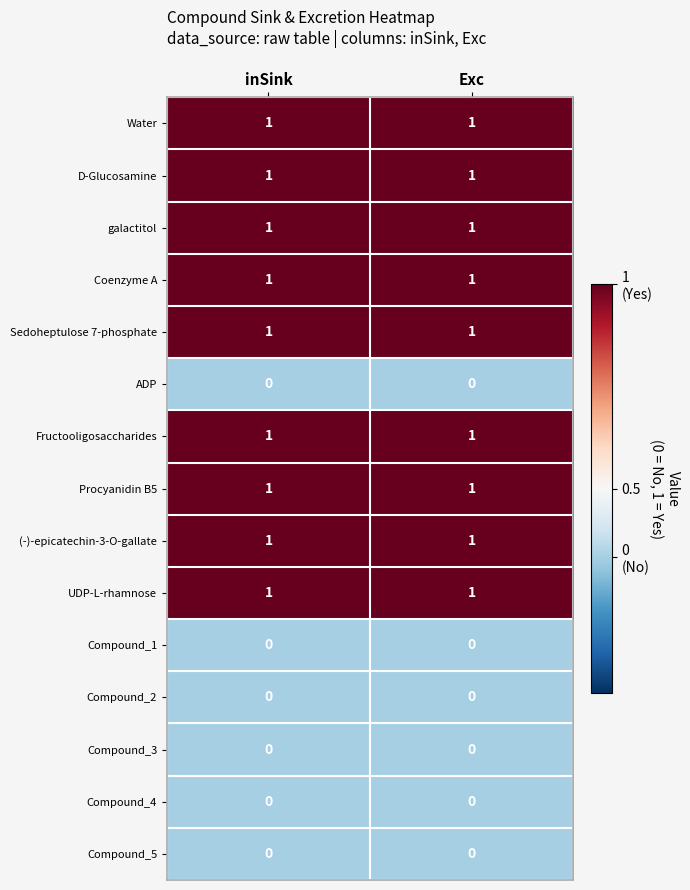

True or false: galactitol has a value of 2 at inSink.

False